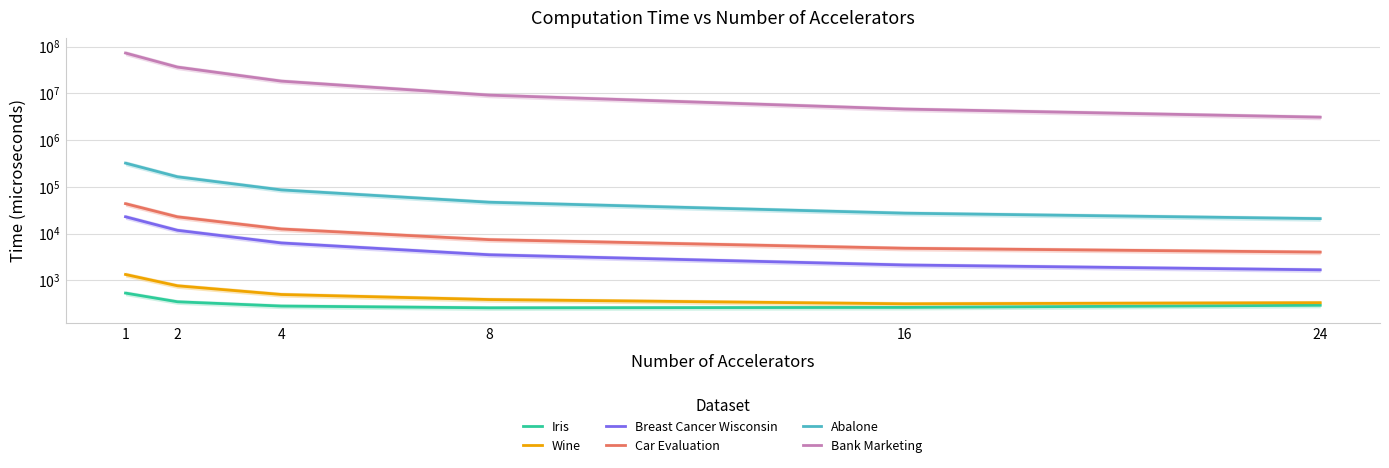

The Car Evaluation series shows 30449.7 at 2. True or false?

False